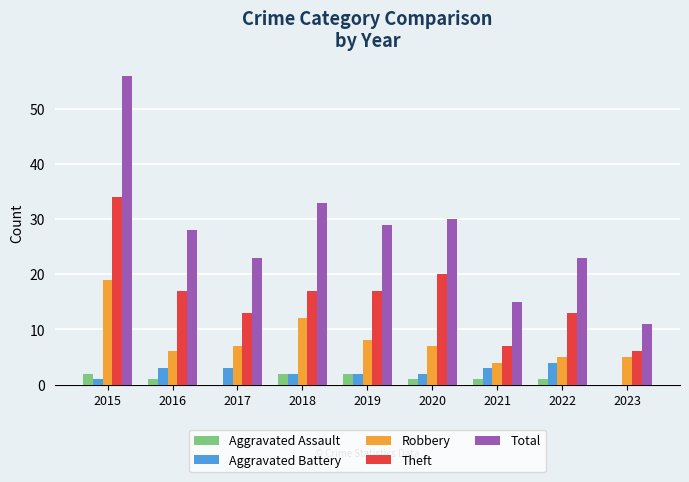

Which series has the widest spread of values?

Total